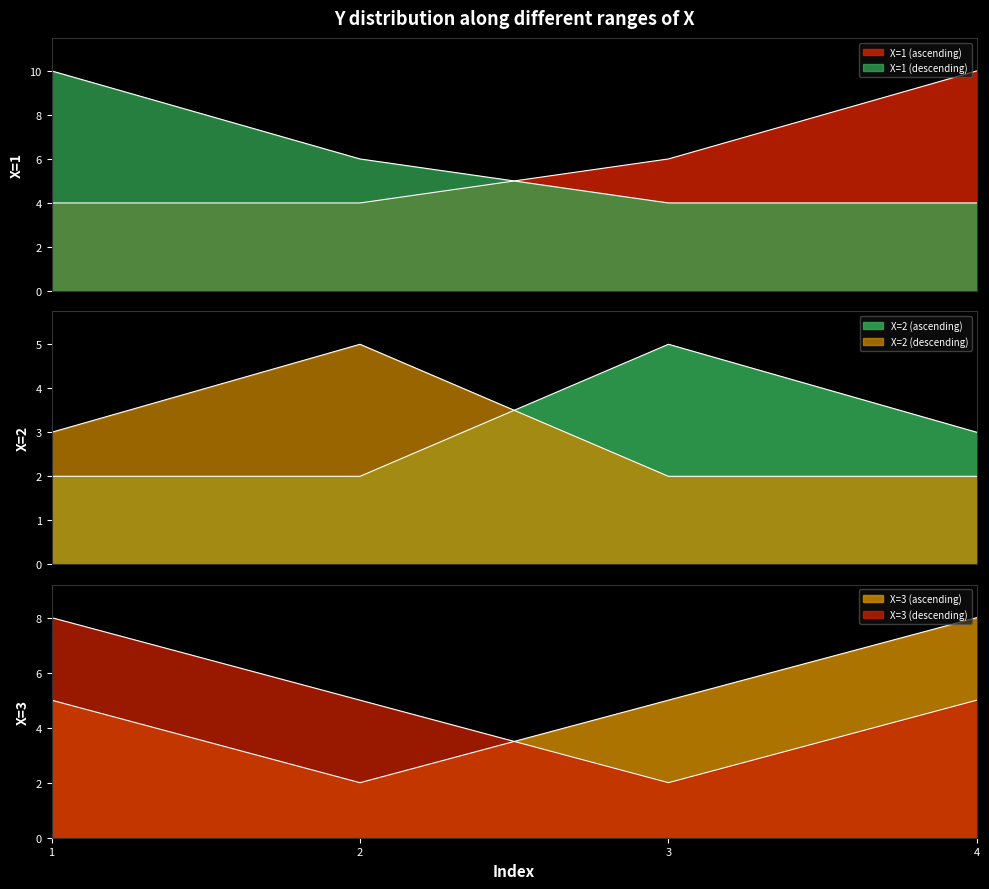

Which series has the largest range (max minus min)?

Y_group_1